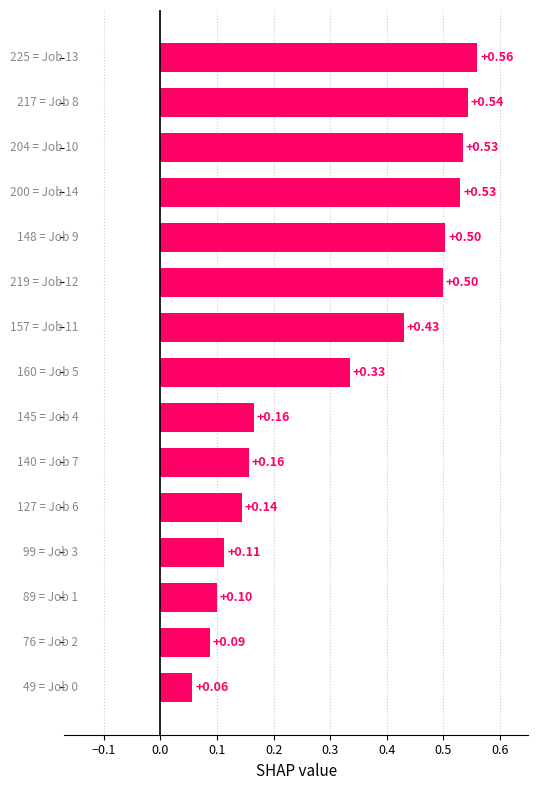

What is the difference between the maximum and second lowest values?

0.5